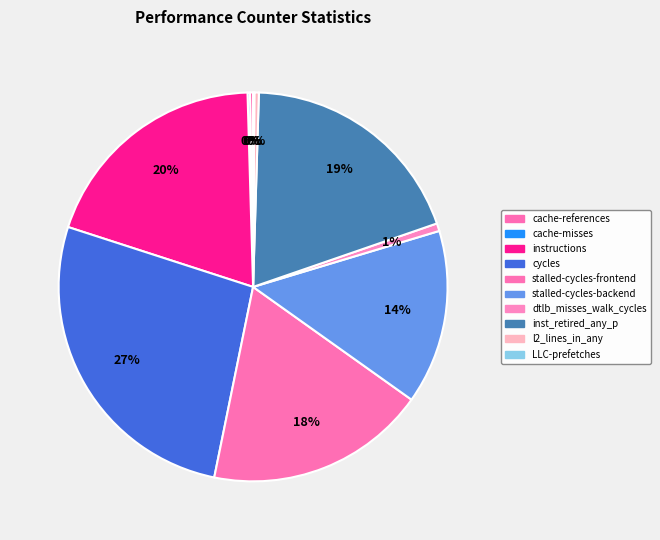

To the nearest percent, what is the combined percentage of cache-references and instructions?

20%